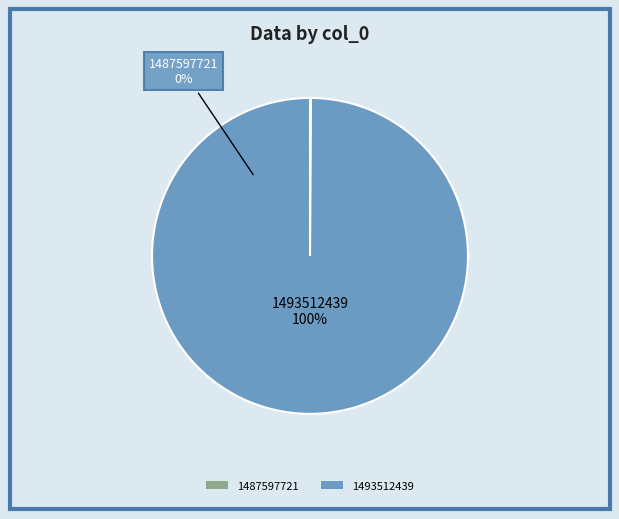

Count the number of slices in the pie.

2